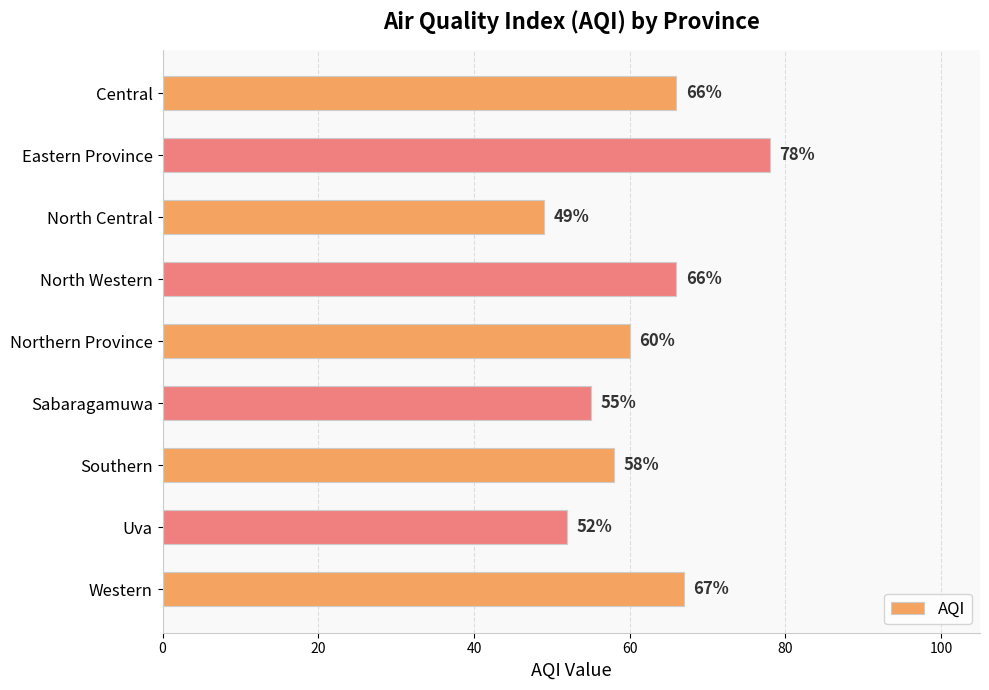

True or false: the data shows 67 at Western.

True